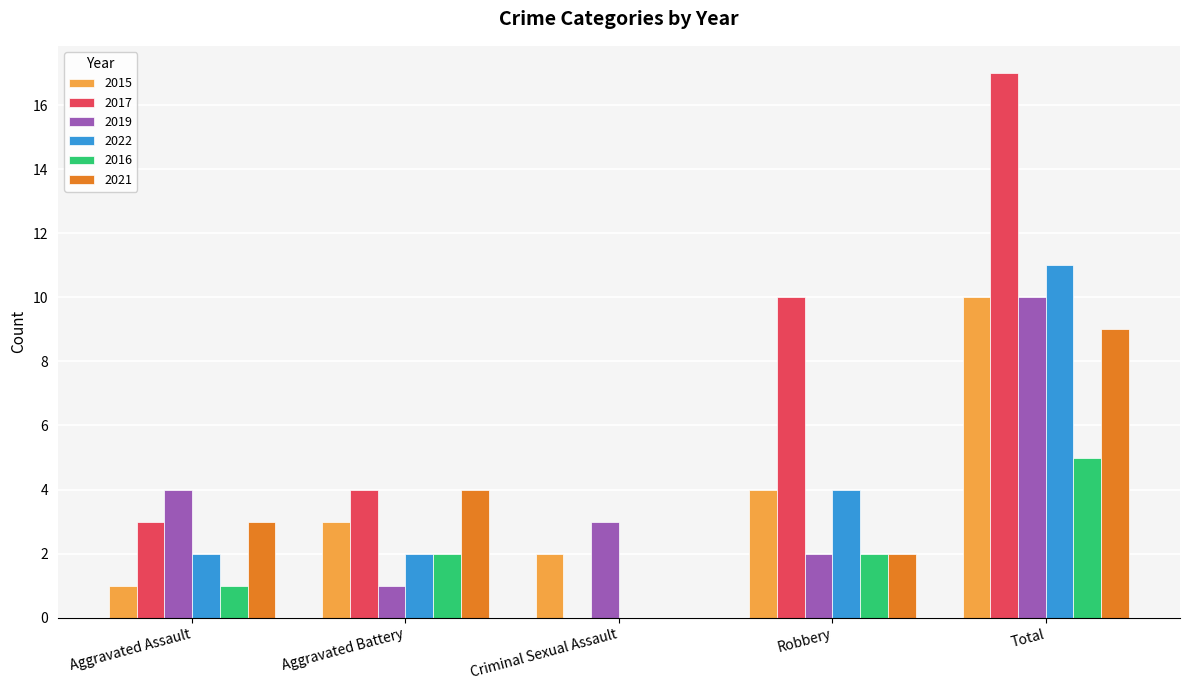

At which category is the sum across all series the highest?

Total